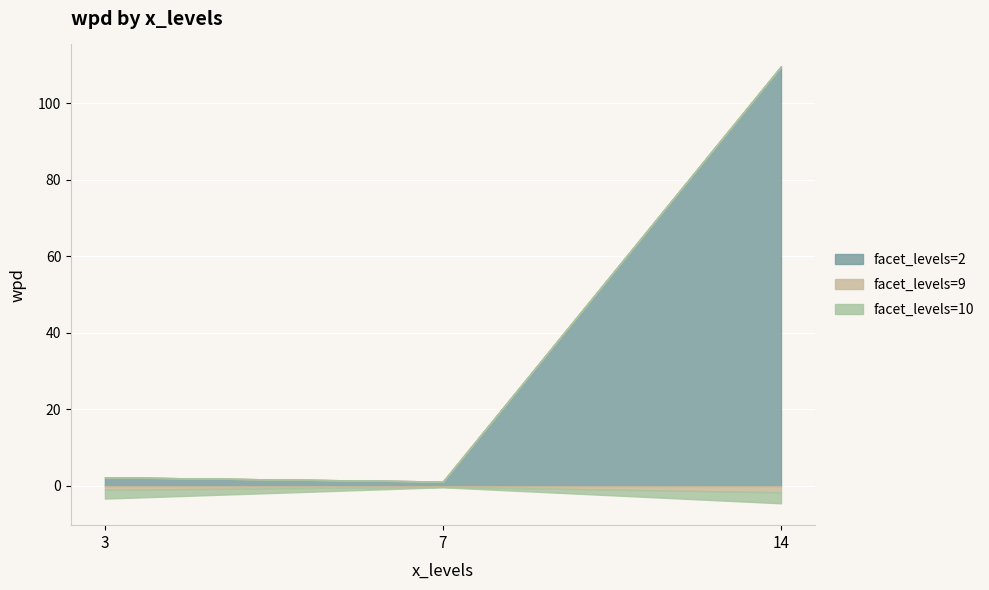

Reading left to right, what are all the values shown in this chart?

facet_levels=2: 3=2.3	7=1.1	14=109.7
facet_levels=9: 3=-1.0	7=-0.3	14=-1.7
facet_levels=10: 3=-2.3	7=-0.1	14=-2.9